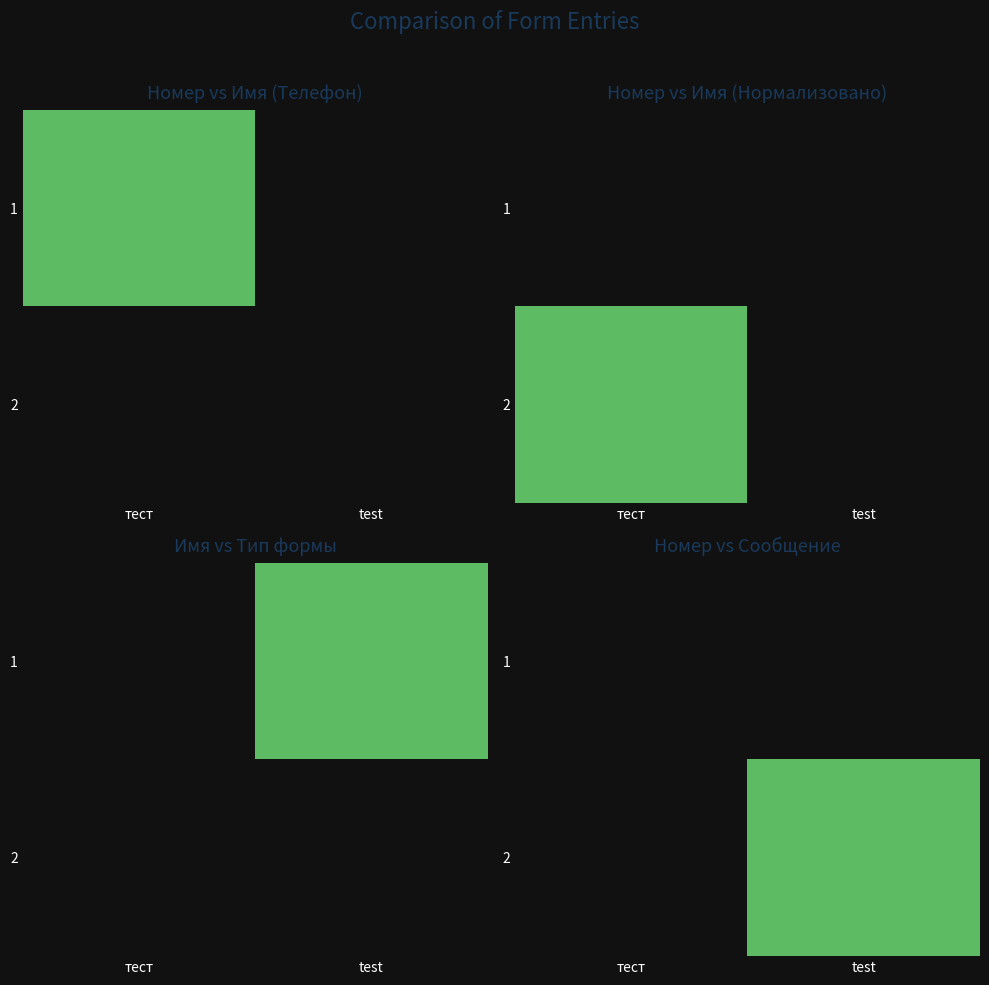

What is the difference between the maximum and minimum values in the 2 series?

1